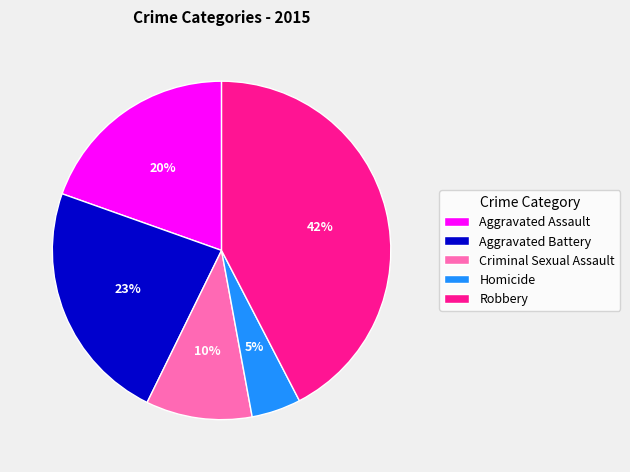

Rank the categories by value from highest to lowest.

Robbery, Aggravated Battery, Aggravated Assault, Criminal Sexual Assault, Homicide